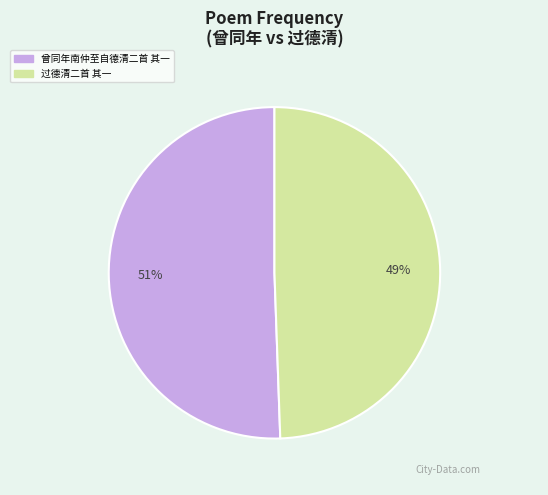

Rank the categories by value from highest to lowest.

曾同年南仲至自德清二首 其一, 过德清二首 其一